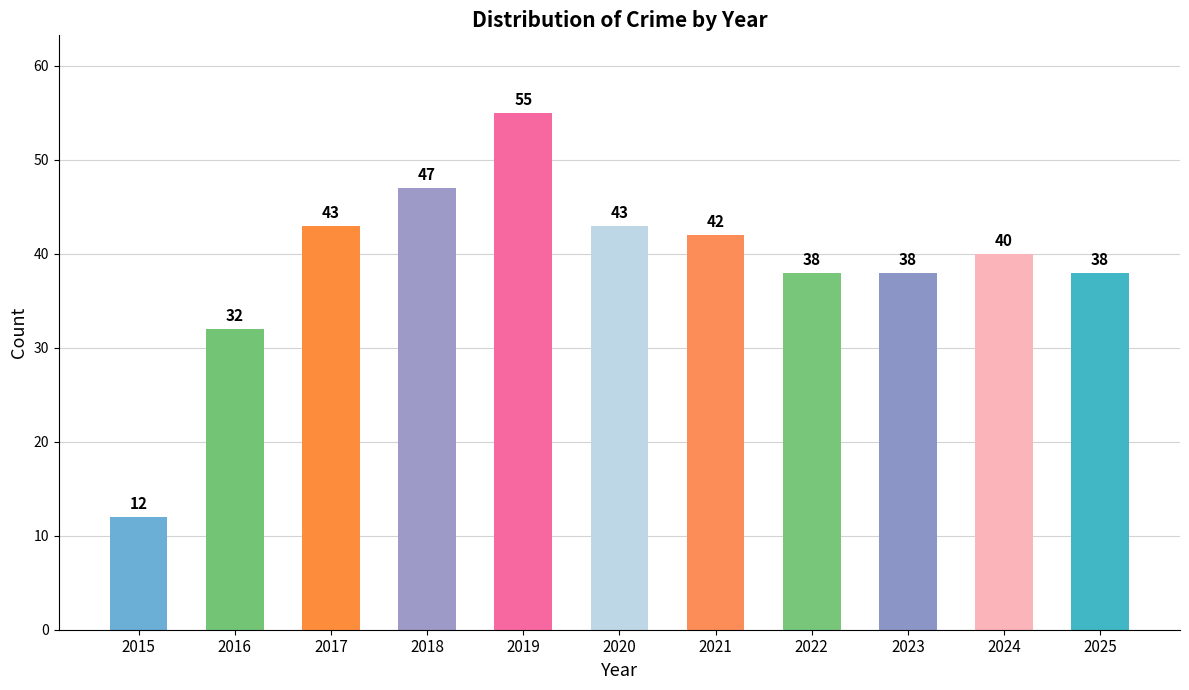

What is the smallest value displayed?

12